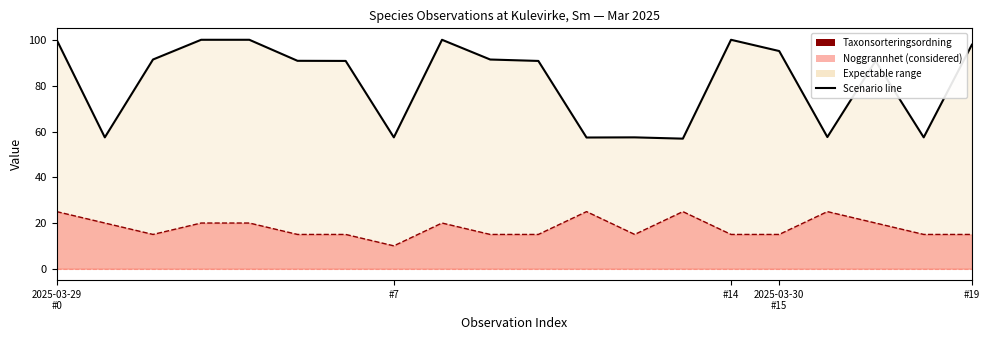

What is the average value of the Noggrannhet line series?

18.0